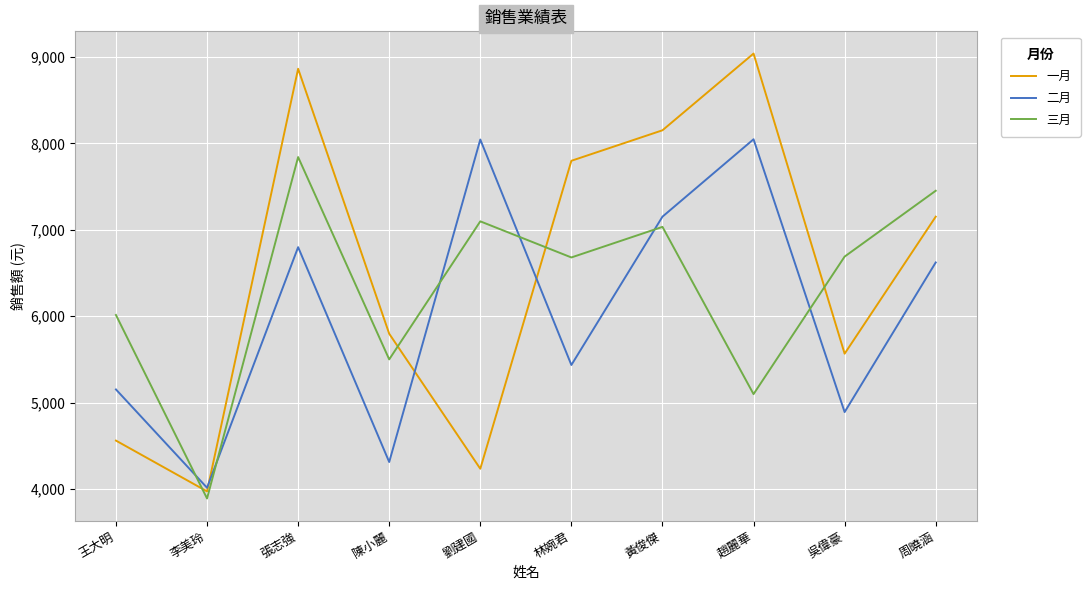

True or false: 三月 and 二月 intersect in this chart.

True